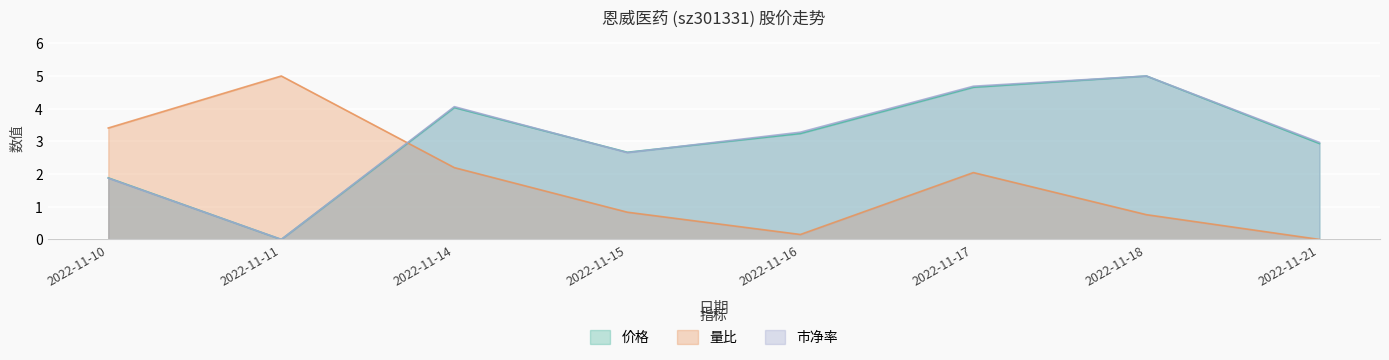

Is it true that 量比 equals 3.0 at 2022-11-14?

False